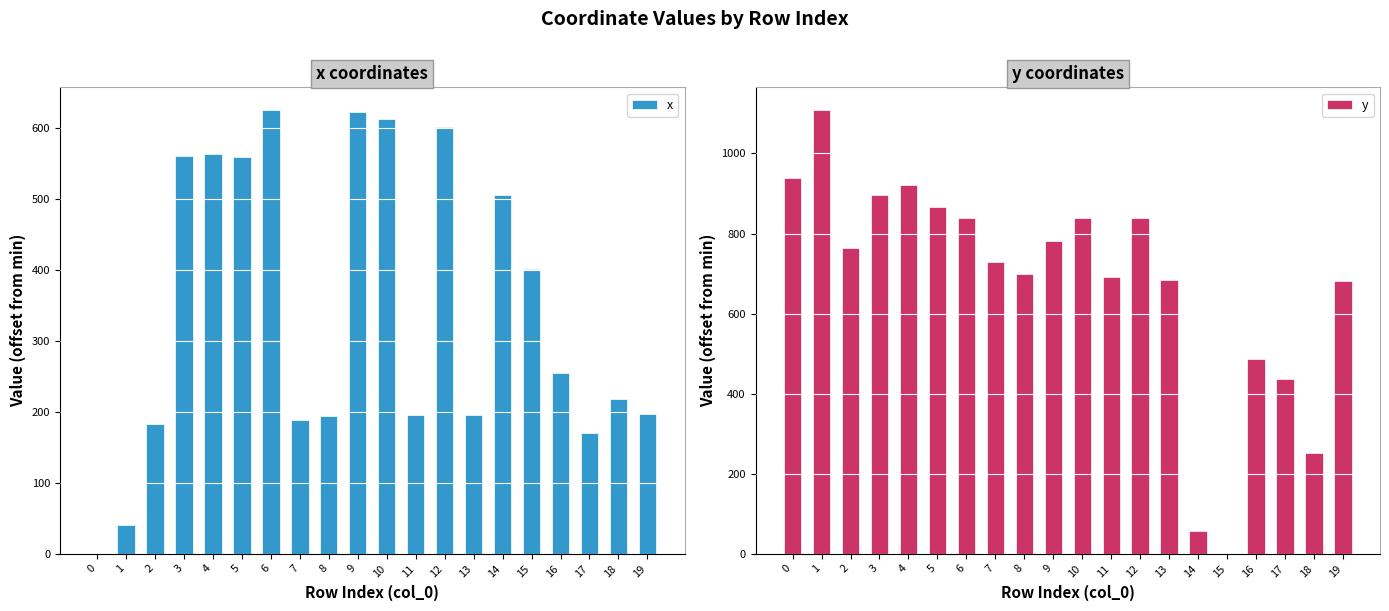

Reading right to left, what are all the values shown in this chart?

x: 196.0	217.3	169.9	254.7	400.8	505.5	195.8	601.3	194.6	612.8	621.8	193.4	188.8	625.5	559.0	562.4	560.8	183.2	40.1	0.0
y: 682.3	251.2	435.5	487.2	0.0	57.6	684.0	839.1	691.6	839.0	780.7	699.3	729.4	839.6	865.8	921.8	895.4	763.6	1109.7	937.5